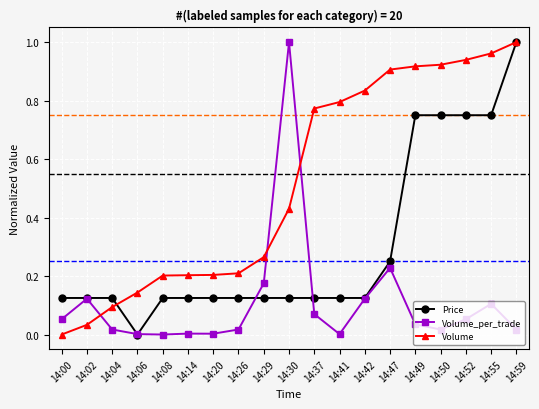

True or false: Volume_per_trade has a value of 0.0 at 14:55.

False